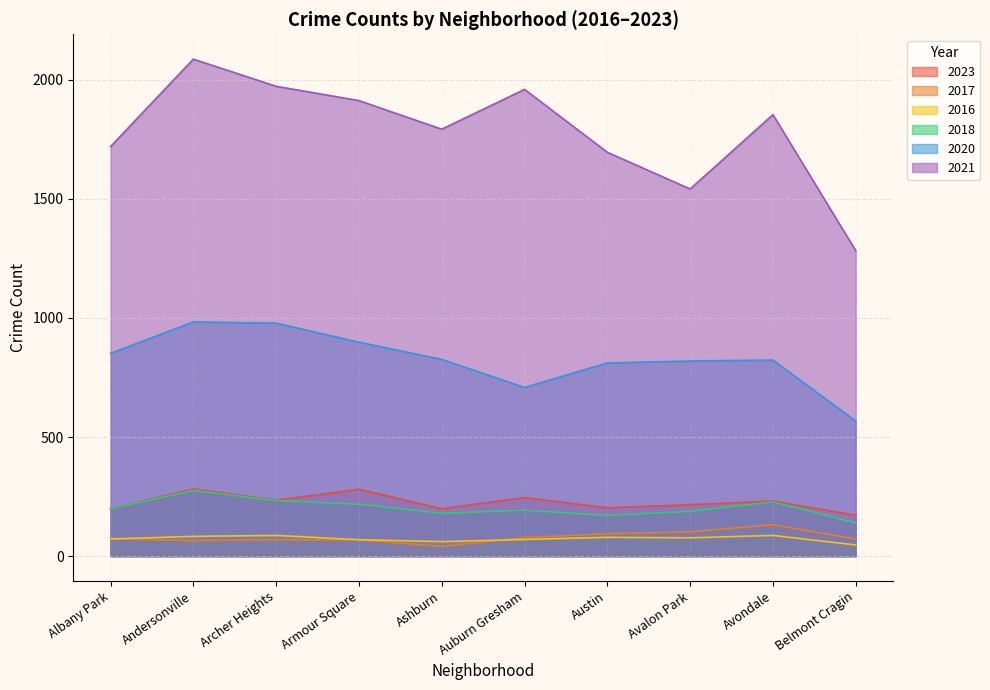

Where does the 2017 series first go above 75?

Auburn Gresham